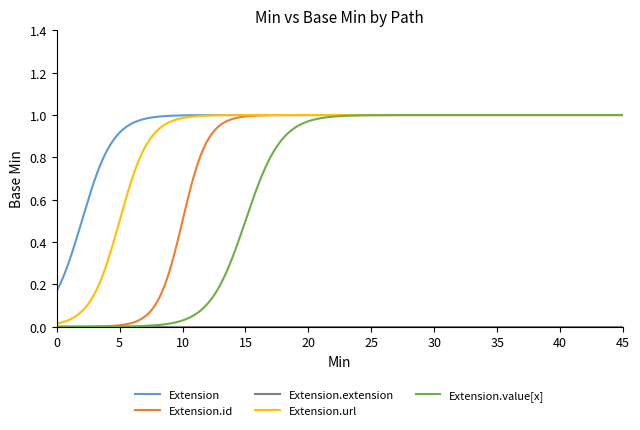

Which series has the largest total across all categories?

Extension